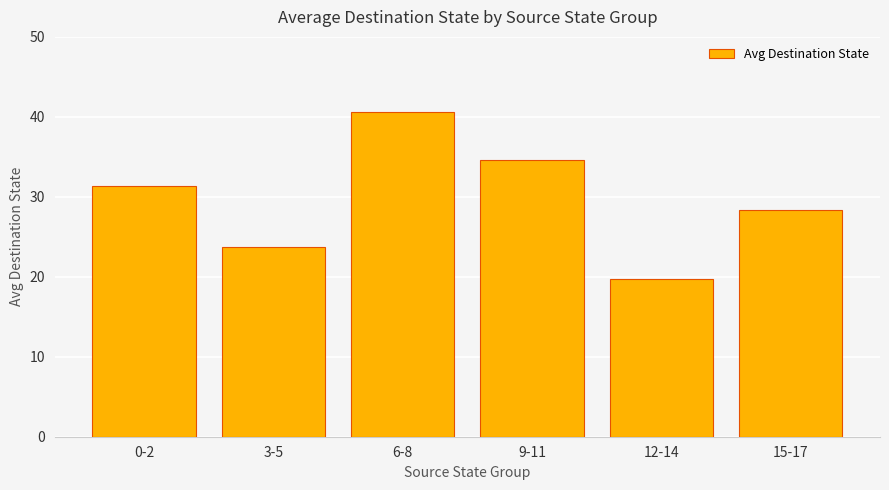

List the labels in order of value, largest first.

6-8, 9-11, 0-2, 15-17, 3-5, 12-14